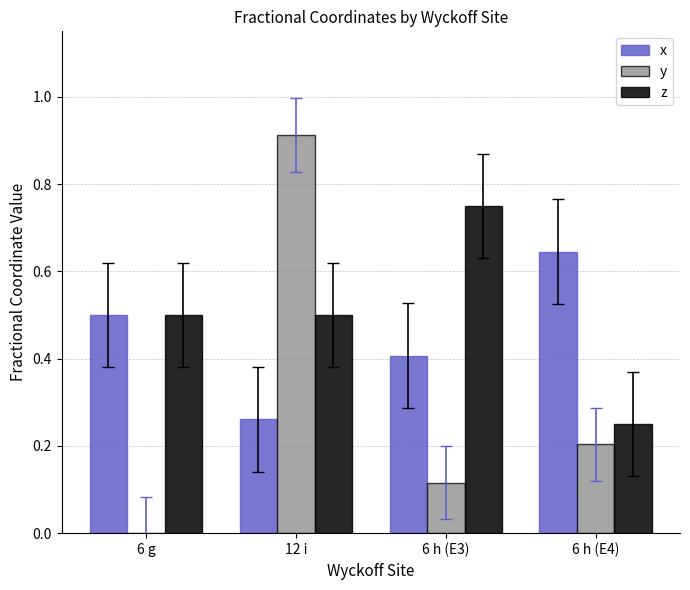

The value of x at 6 h (E3) is 0.6. True or false?

False